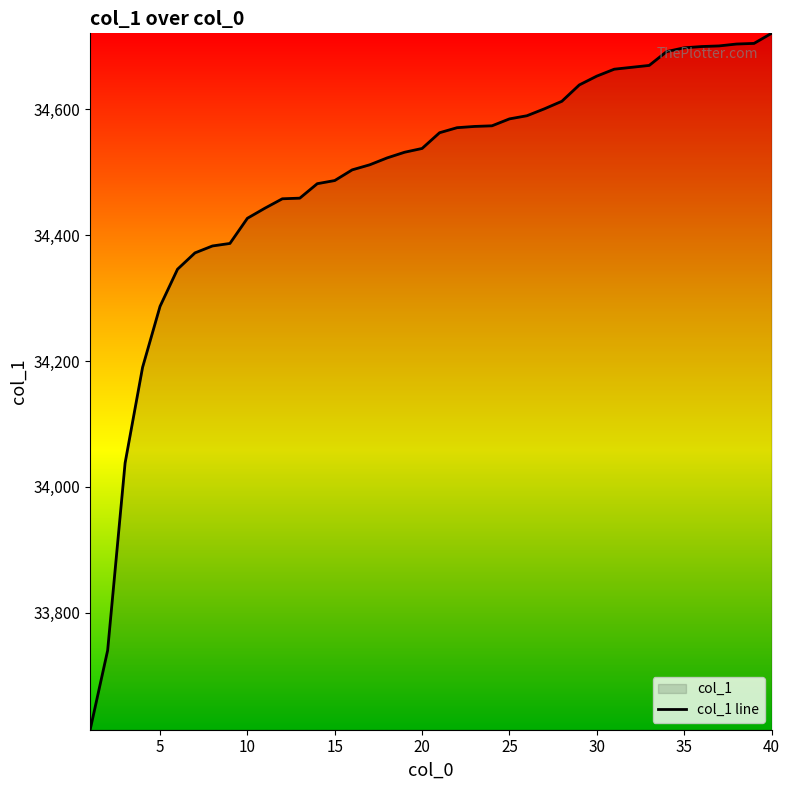

What is the change in value from 10 to 15?

+60